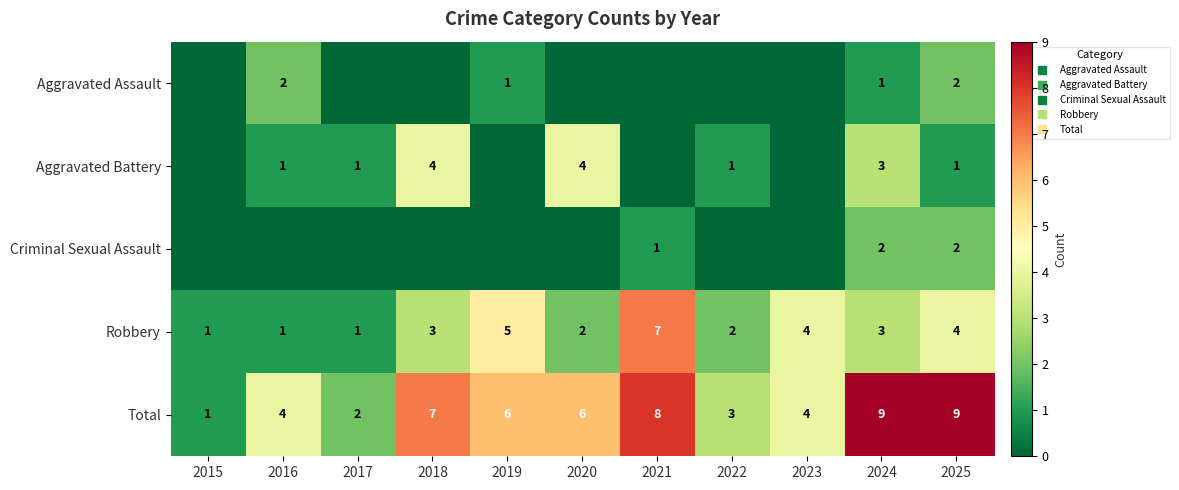

List the labels in order of Aggravated Battery value, smallest first.

2015, 2019, 2021, 2023, 2016, 2017, 2022, 2025, 2024, 2018, 2020